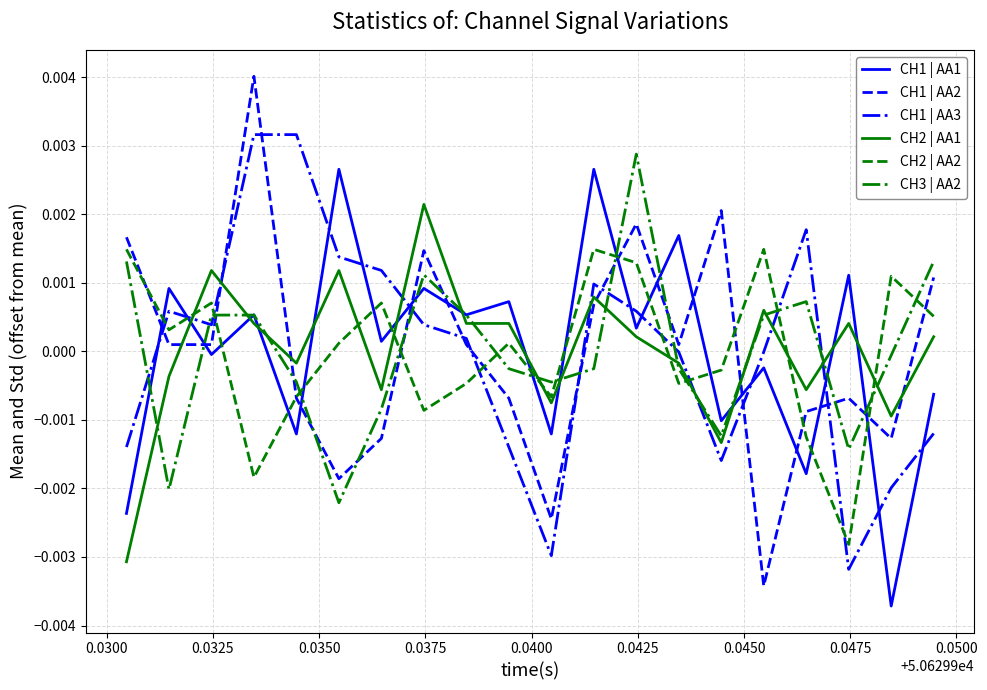

True or false: CH1 | AA1 and CH2 | AA2 cross at least once.

True